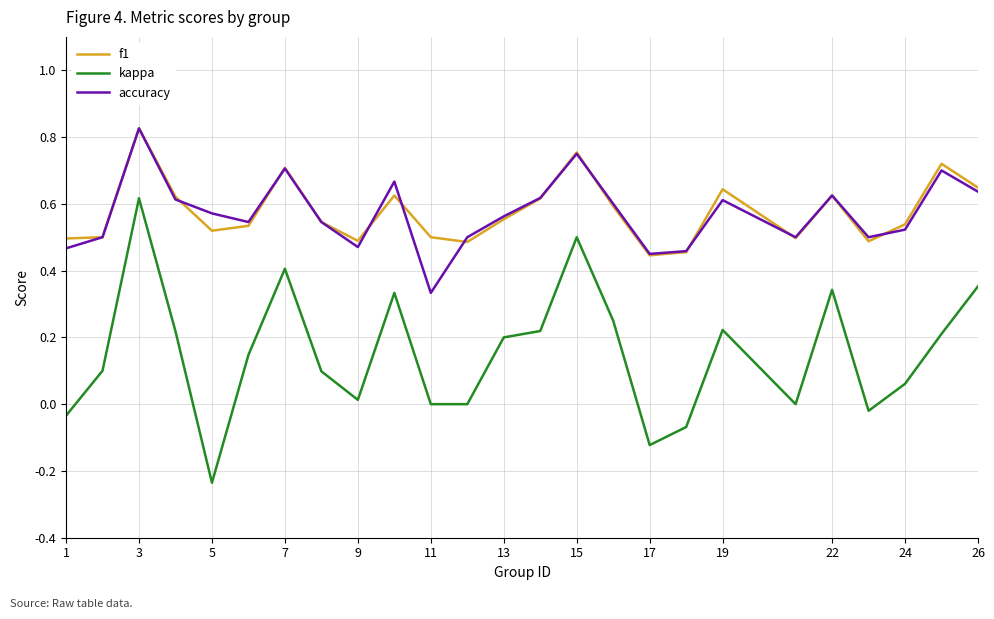

Which series has the largest range (max minus min)?

kappa